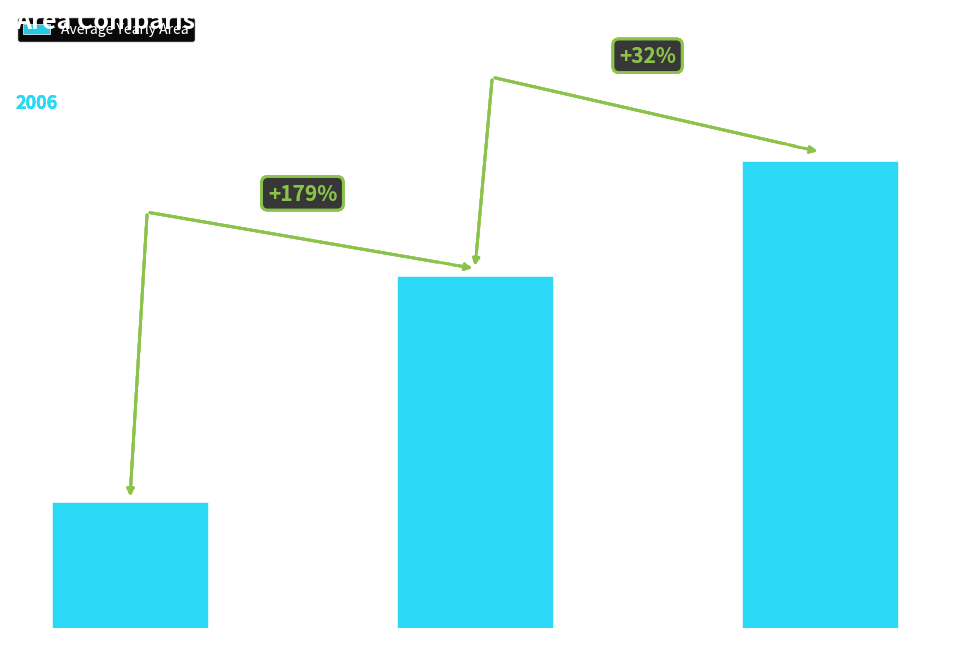

Rank the categories by value from highest to lowest.

Emg = 2, Emg = 1, Emg = 0